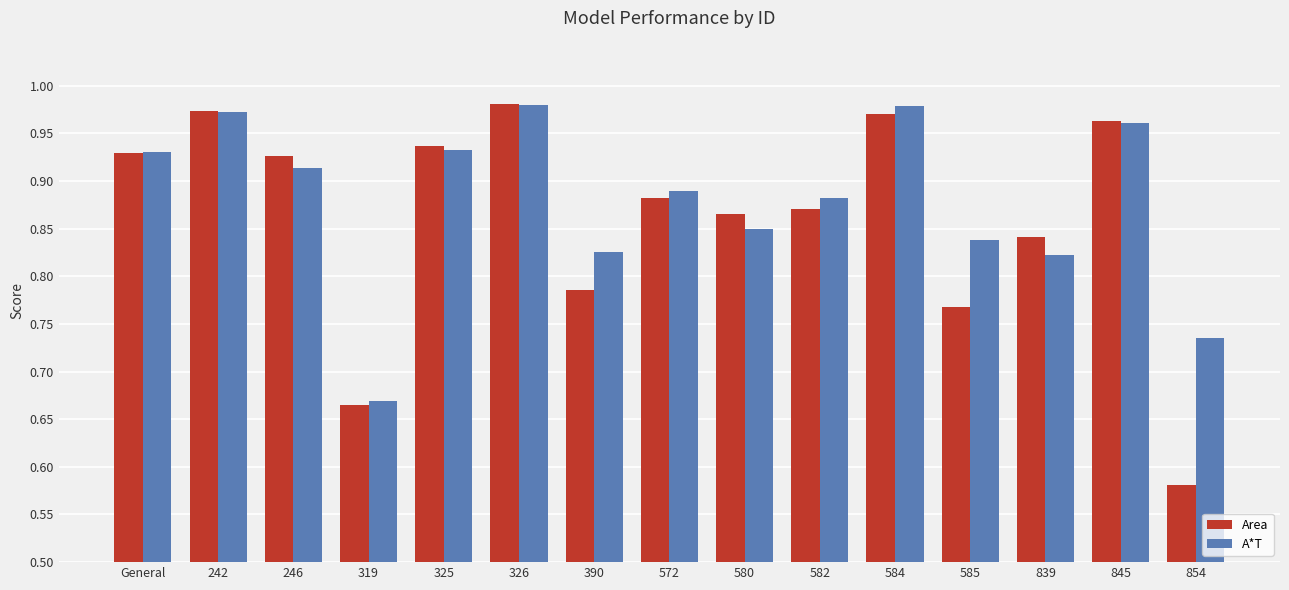

The Area series shows 0.6 at 325. True or false?

False